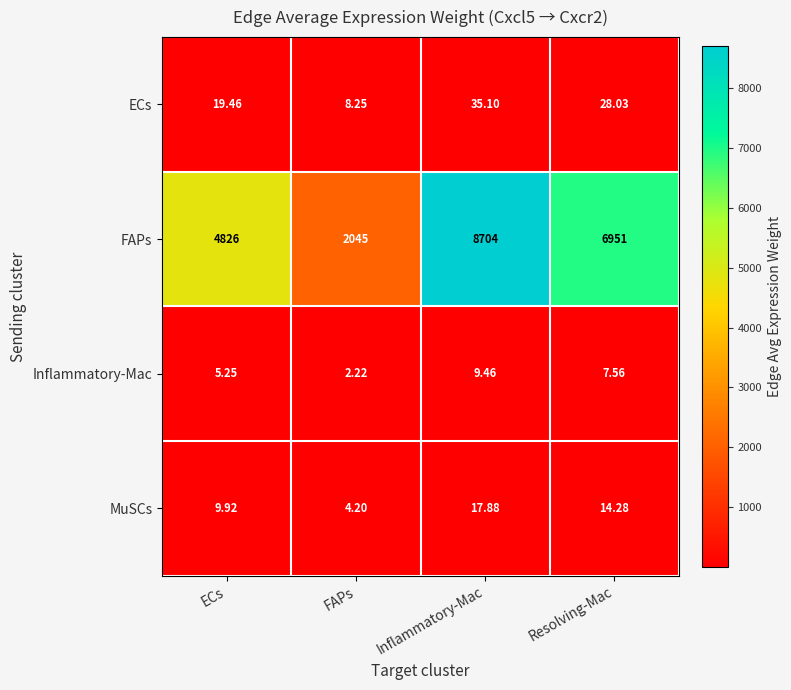

At ECs, list the series in order from largest to smallest.

FAPs, ECs, MuSCs, Inflammatory-Mac